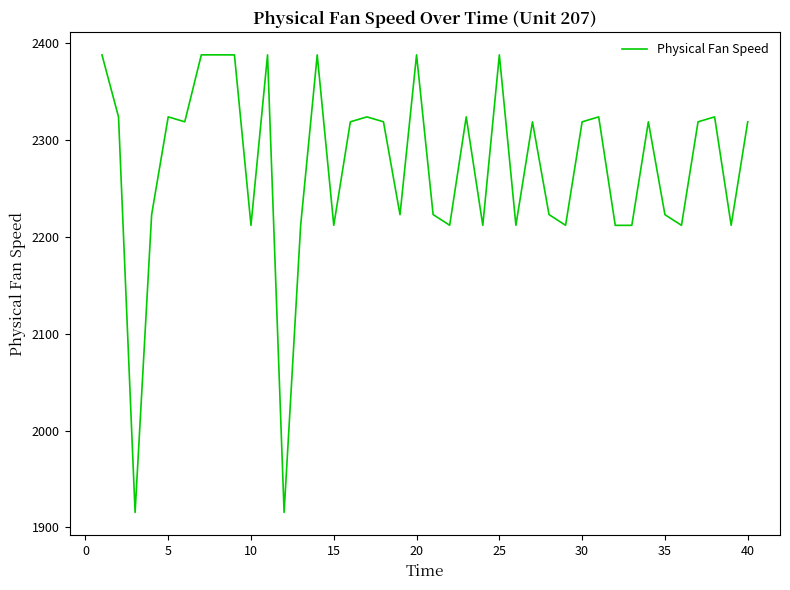

How many lines are shown in the chart?

1